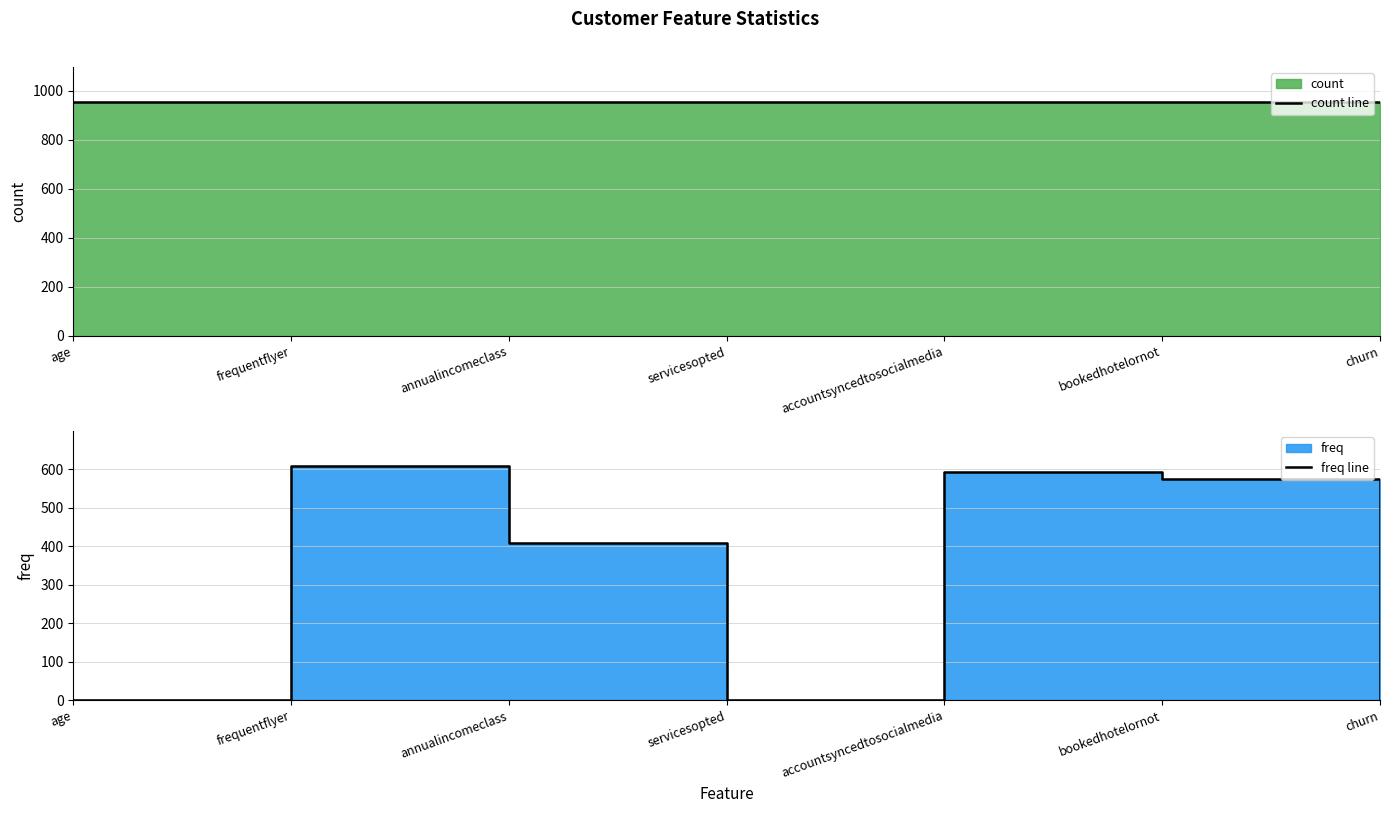

Rank the series by their maximum value, from lowest to highest.

freq line, count line